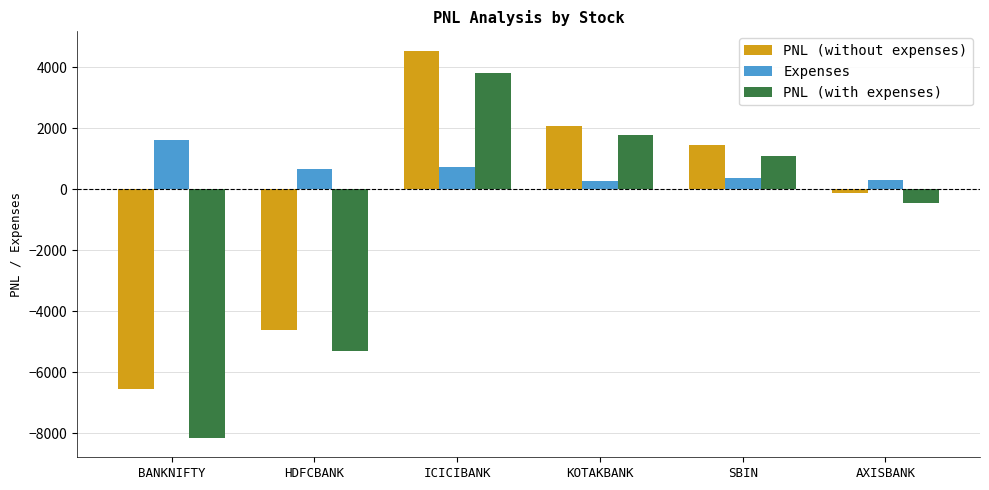

What is the label of the 6th bar from the right?

BANKNIFTY